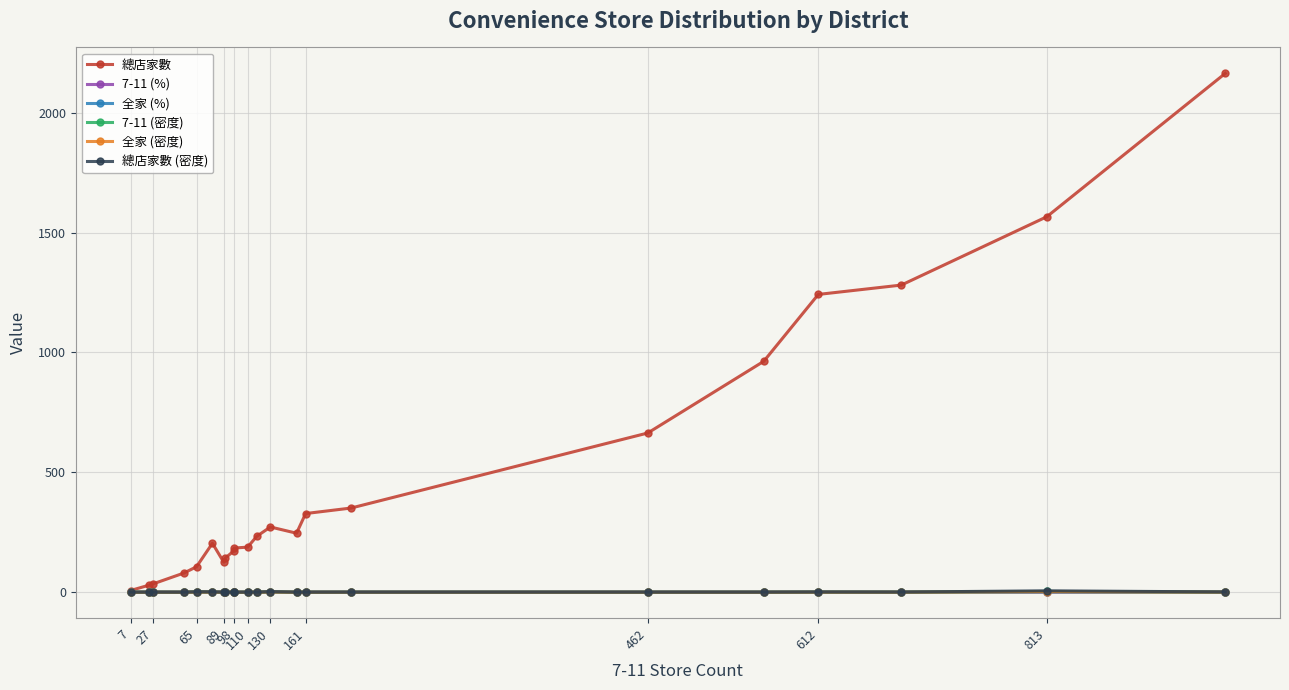

The value of 7-11 (密度) at 130 is 0.7. True or false?

False